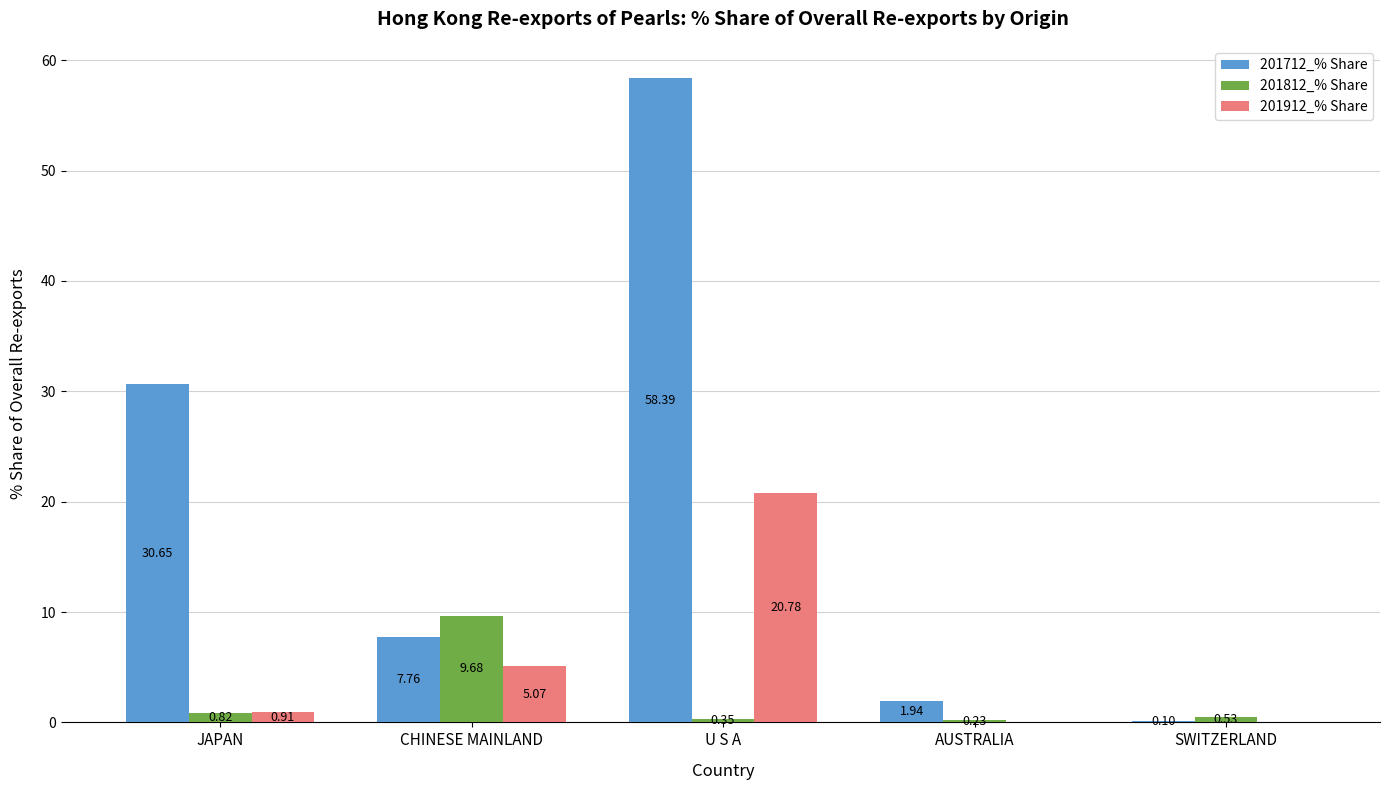

At which label is 201812_% Share closest to 4?

JAPAN